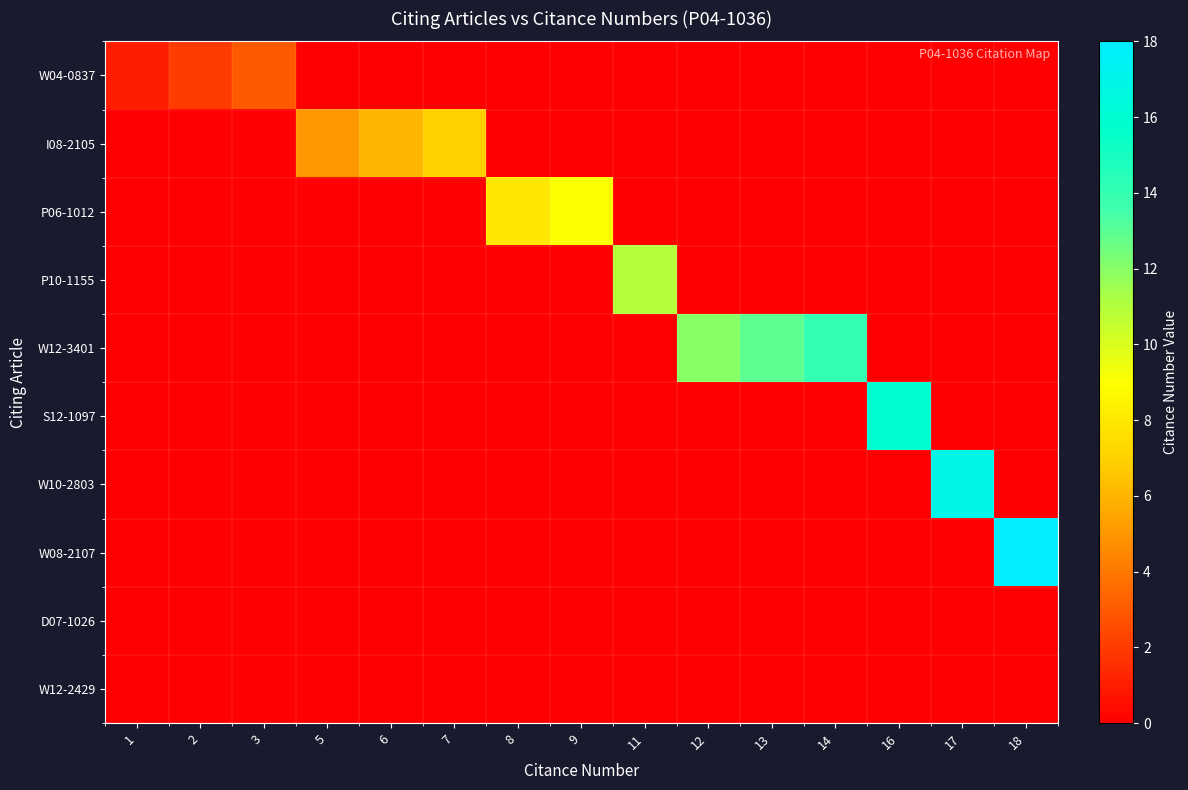

Reading left to right, list all the values displayed in this chart.

row_0: 1=1	2=2	3=3	5=0	6=0	7=0	8=0	9=0	11=0	12=0	13=0	14=0	16=0	17=0	18=0
row_1: 1=0	2=0	3=0	5=5	6=6	7=7	8=0	9=0	11=0	12=0	13=0	14=0	16=0	17=0	18=0
row_2: 1=0	2=0	3=0	5=0	6=0	7=0	8=8	9=9	11=0	12=0	13=0	14=0	16=0	17=0	18=0
row_3: 1=0	2=0	3=0	5=0	6=0	7=0	8=0	9=0	11=11	12=0	13=0	14=0	16=0	17=0	18=0
row_4: 1=0	2=0	3=0	5=0	6=0	7=0	8=0	9=0	11=0	12=12	13=13	14=14	16=0	17=0	18=0
row_5: 1=0	2=0	3=0	5=0	6=0	7=0	8=0	9=0	11=0	12=0	13=0	14=0	16=16	17=0	18=0
row_6: 1=0	2=0	3=0	5=0	6=0	7=0	8=0	9=0	11=0	12=0	13=0	14=0	16=0	17=17	18=0
row_7: 1=0	2=0	3=0	5=0	6=0	7=0	8=0	9=0	11=0	12=0	13=0	14=0	16=0	17=0	18=18
row_8: 1=0	2=0	3=0	5=0	6=0	7=0	8=0	9=0	11=0	12=0	13=0	14=0	16=0	17=0	18=0
row_9: 1=0	2=0	3=0	5=0	6=0	7=0	8=0	9=0	11=0	12=0	13=0	14=0	16=0	17=0	18=0